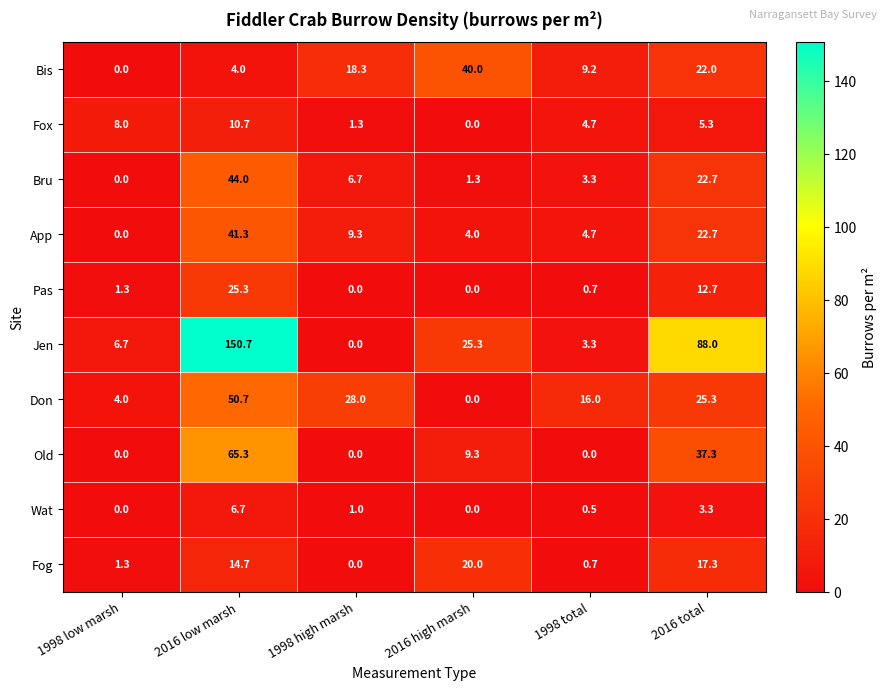

Rank the series by their maximum value, from lowest to highest.

Wat, Fox, Fog, Pas, Bis, App, Bru, Don, Old, Jen